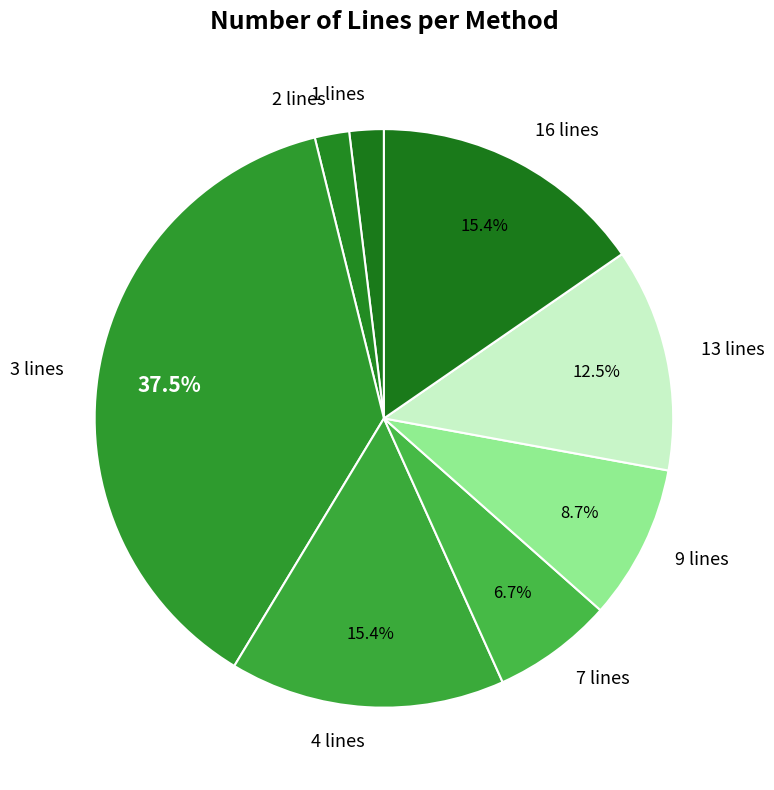

How many slices are in this pie chart?

8